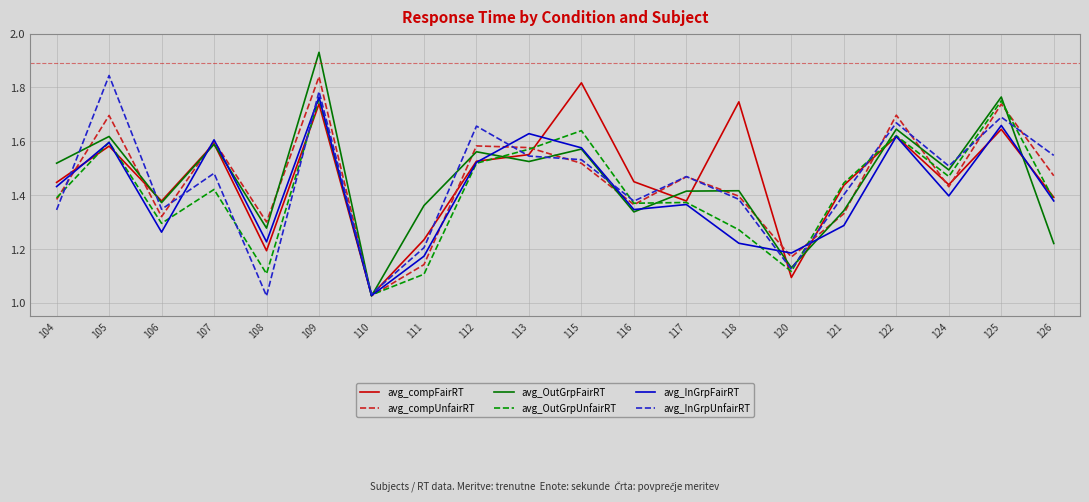

Which category has the lowest value in the avg_OutGrpFairRT series?

110